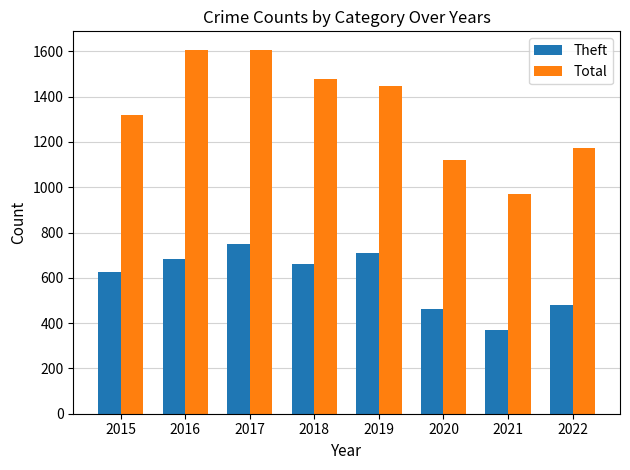

What is the minimum value shown in the chart?

370